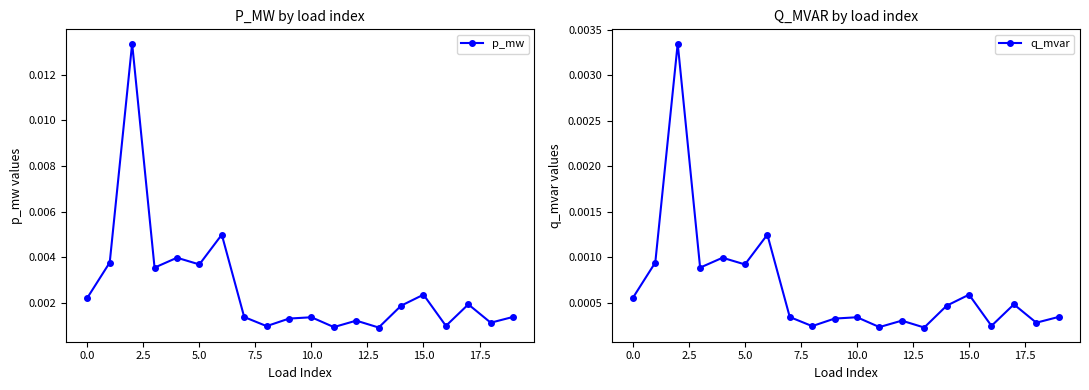

In p_mw, how many points are higher than both neighbors (excluding endpoints)?

7